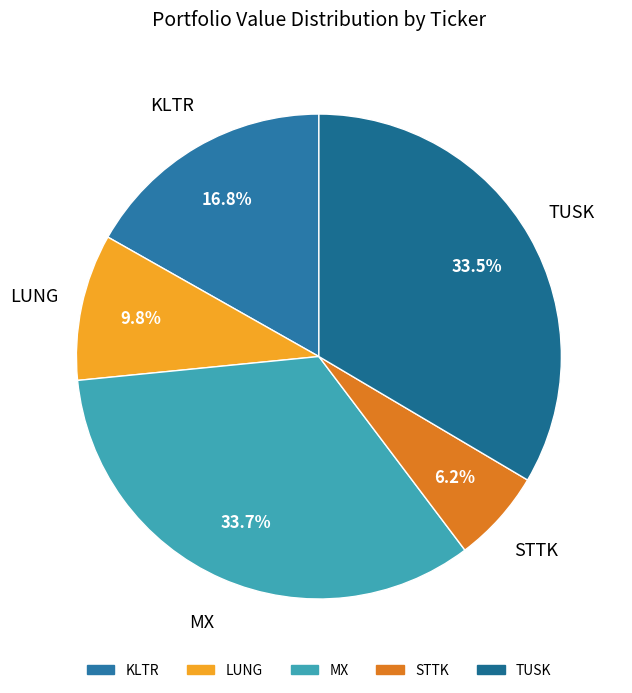

Is MX the majority of the pie?

No